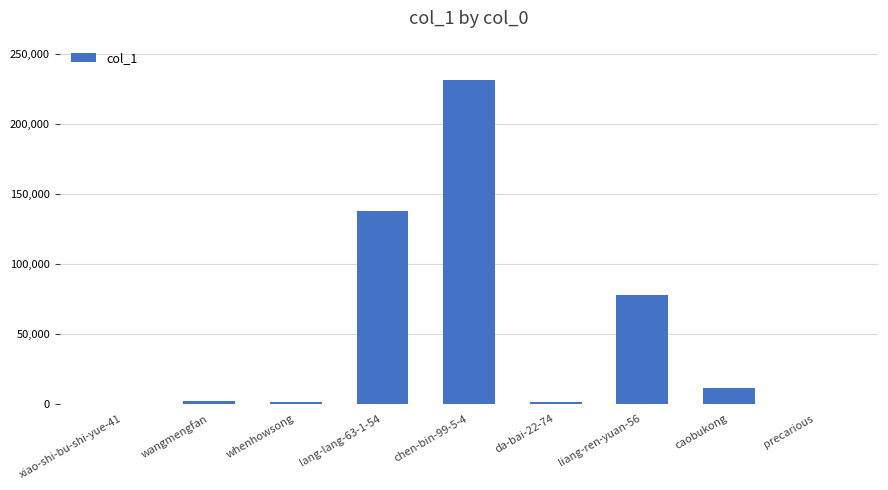

What is the sum of all values?

461948